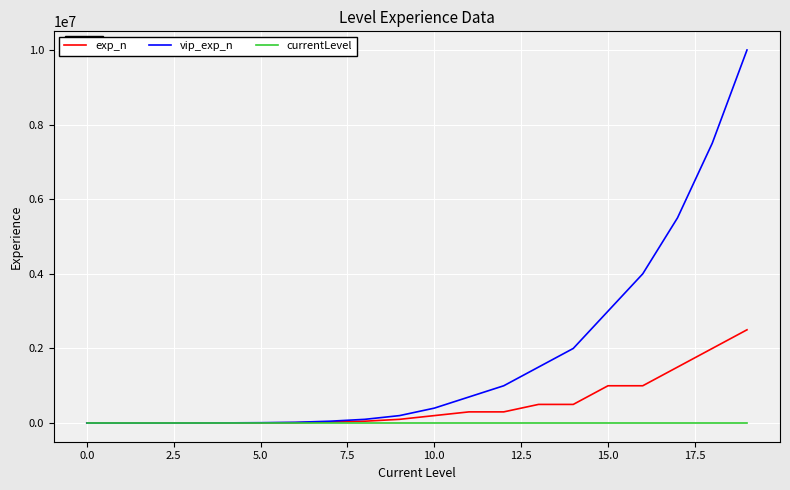

What is the maximum value shown in the chart?

10000000